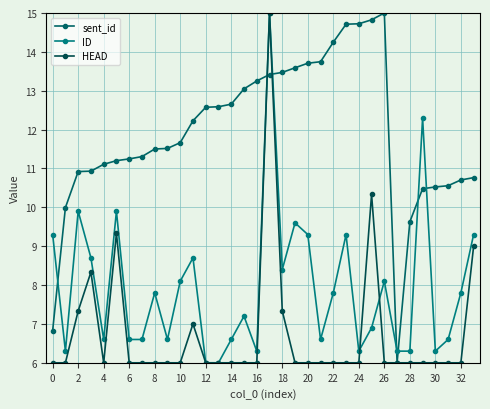

Which series has the largest range (max minus min)?

sent_id